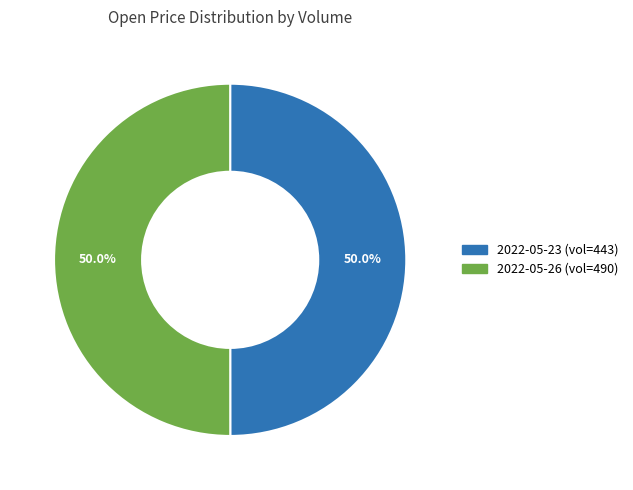

How many slices are in this pie chart?

2